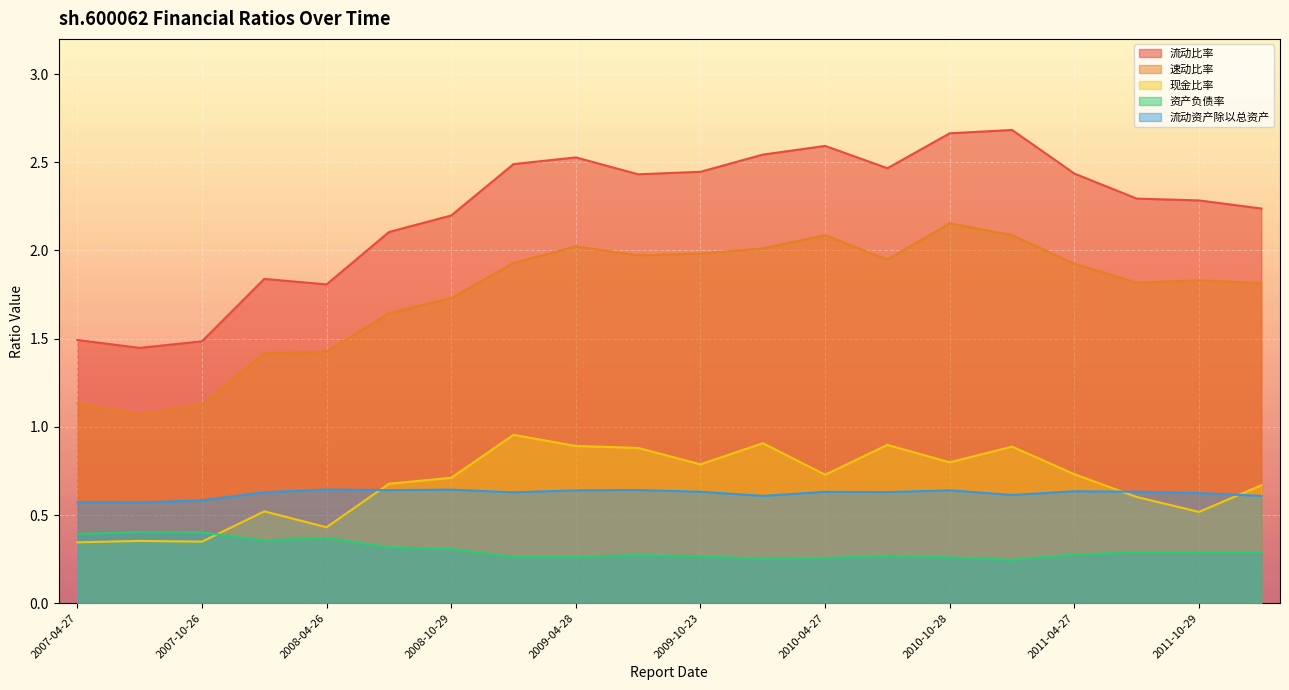

Which series has the largest total across all categories?

流动比率